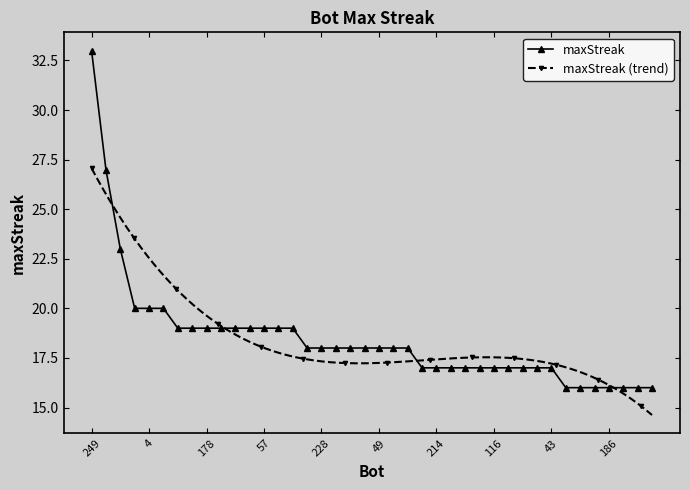

How many data points does each series have?

40